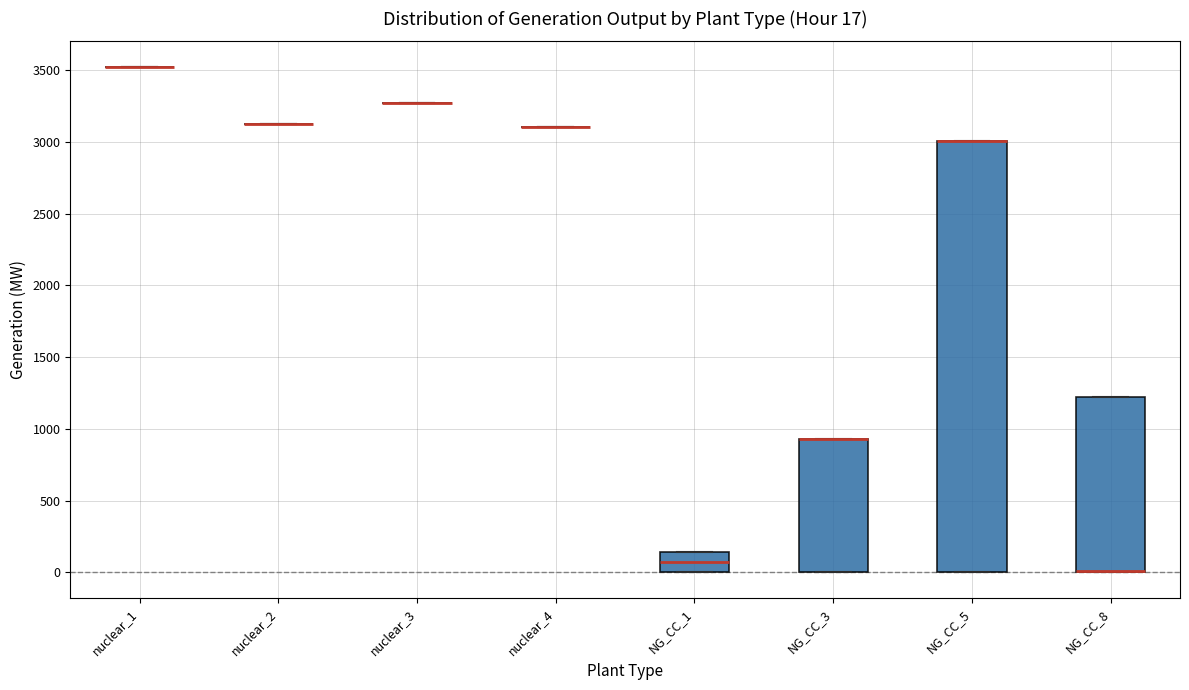

Which box is the tallest, from its lower edge to its upper edge?

NG_CC_5